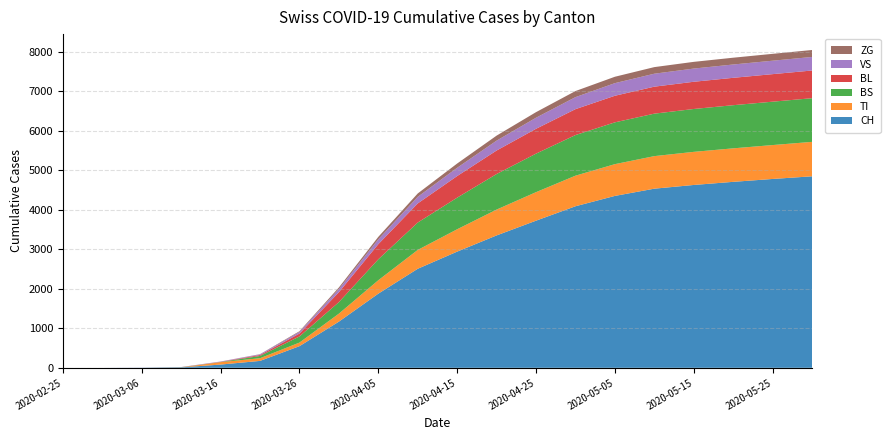

Reading left to right, transcribe all the data shown in this chart.

CH: 0	0	3	11	82	175	548	1169	1877	2507	2941	3351	3724	4089	4351	4534	4628	4707	4780	4847
TI: 0	0	0	0	61	68	91	202	340	477	566	654	722	774	804	824	838	848	858	872
BS: 0	0	0	4	4	57	155	292	530	693	800	900	975	1028	1058	1075	1085	1092	1098	1105
BL: 0	0	0	2	5	24	73	251	383	484	547	595	629	656	673	683	689	693	697	701
VS: 0	0	2	3	8	17	41	81	122	167	209	250	280	304	319	328	334	337	340	343
ZG: 0	0	0	0	0	5	18	39	63	85	108	127	141	154	162	167	170	172	174	176